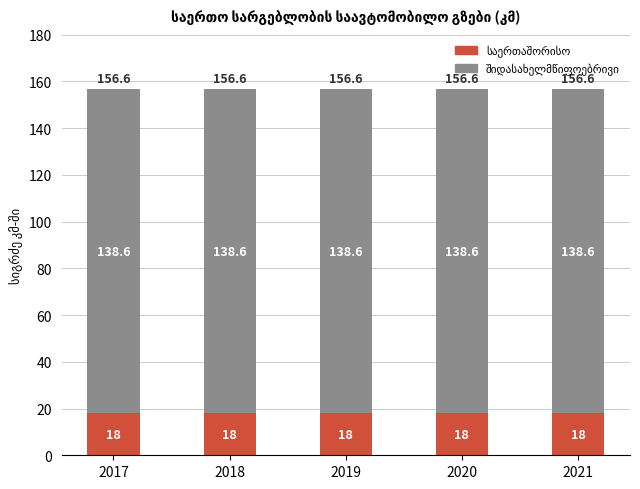

What is the total value across all series at 2020?

156.6